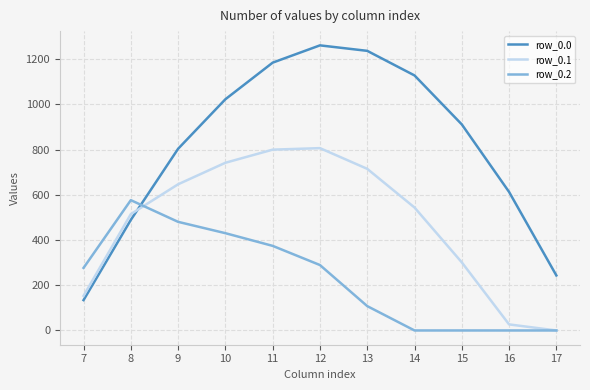

Read the row_0.1 value at 8.

514.8